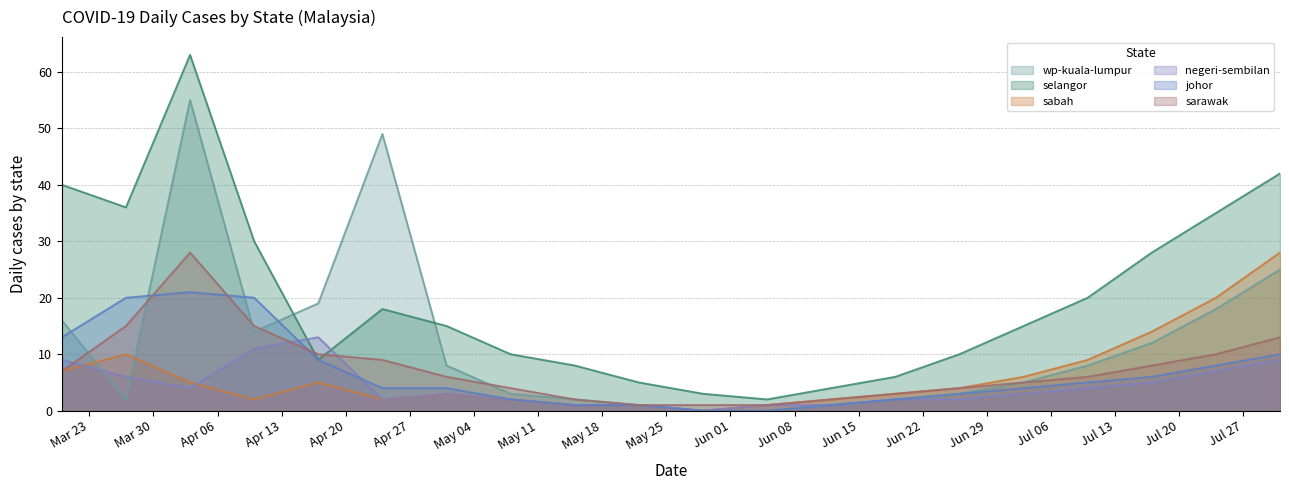

In negeri-sembilan, how many points are lower than both neighbors (excluding endpoints)?

3